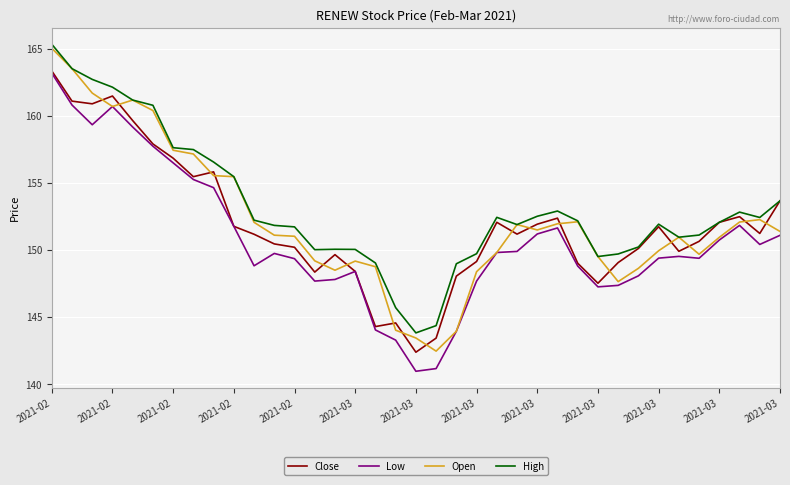

True or false: High and Low cross at least once.

False